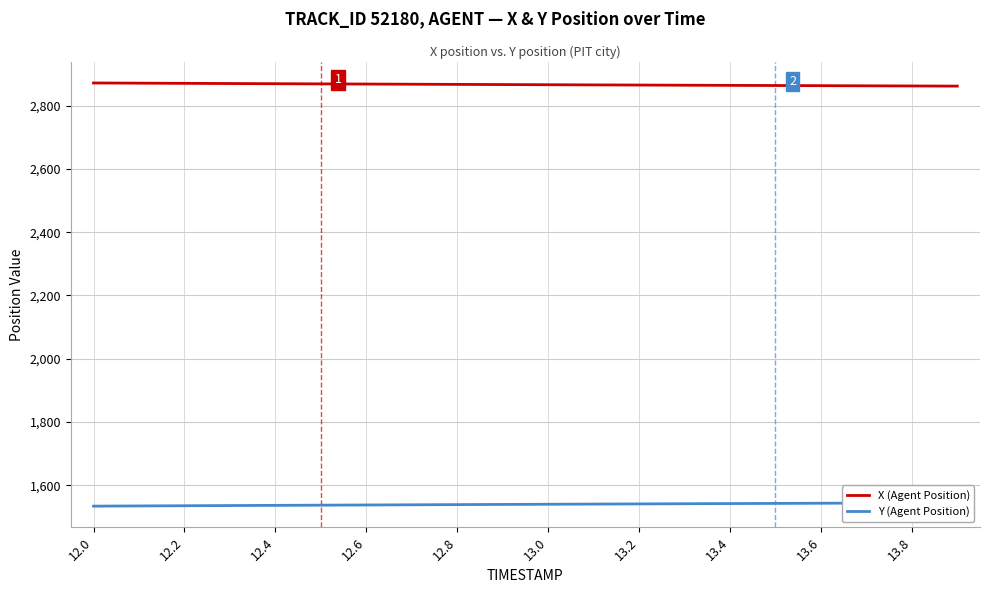

How many values in the Y (Agent Position) series are below 1539?

9